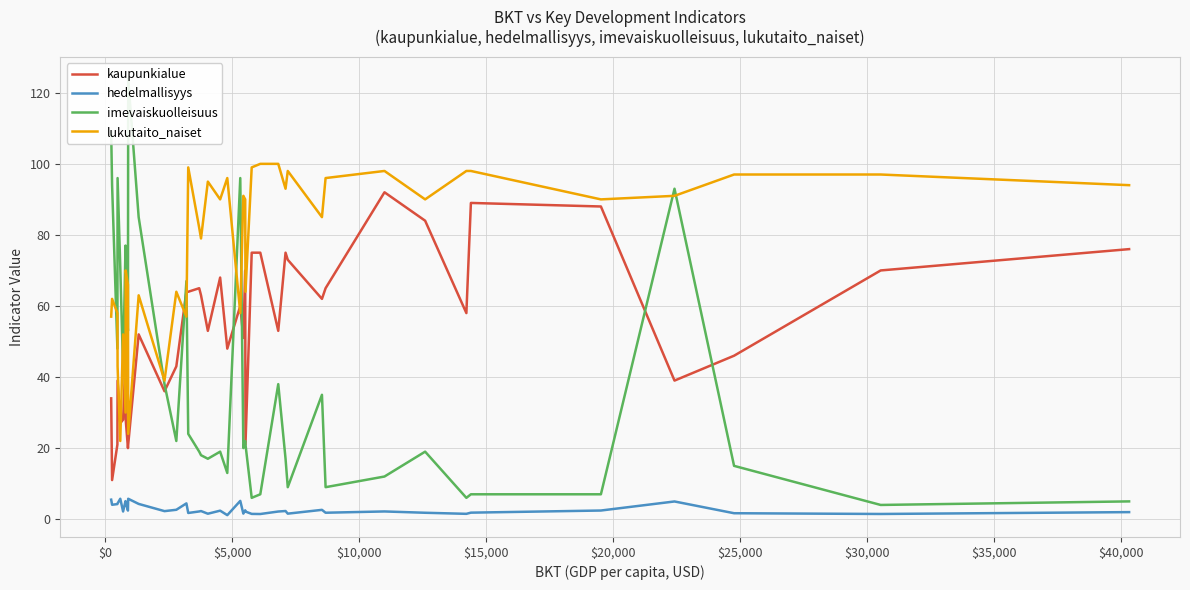

What is the highest value of the lukutaito_naiset series?

100.0